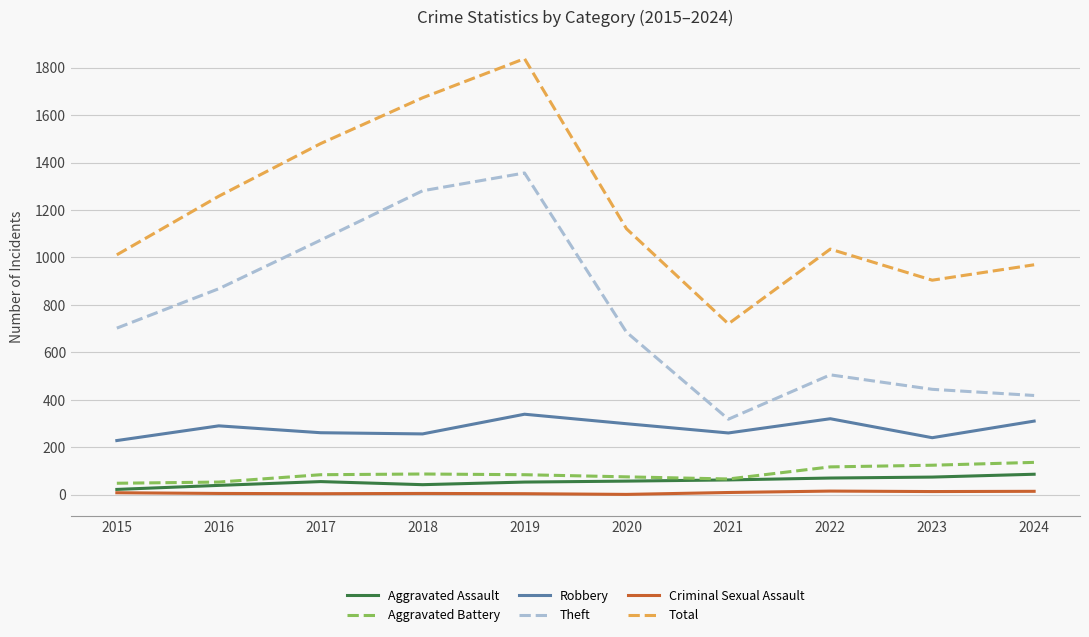

What is the difference between the Aggravated Assault values at 2024 and 2018?

44